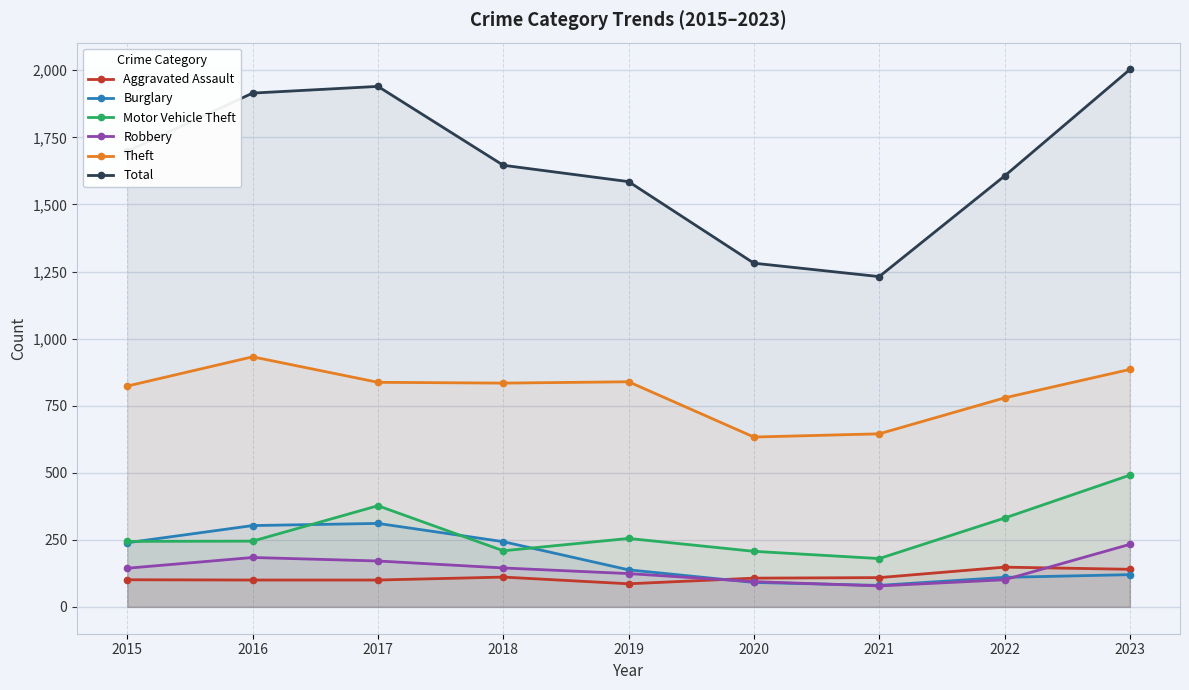

What is the difference between the maximum and second lowest values in the Motor Vehicle Theft series?

284